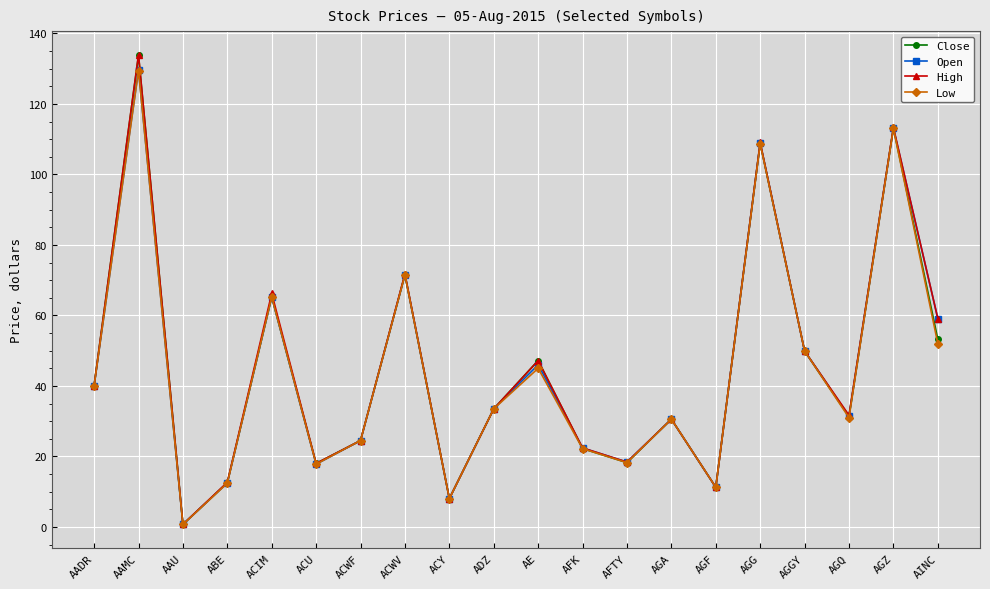

How many values in the Close series exceed 33?

10